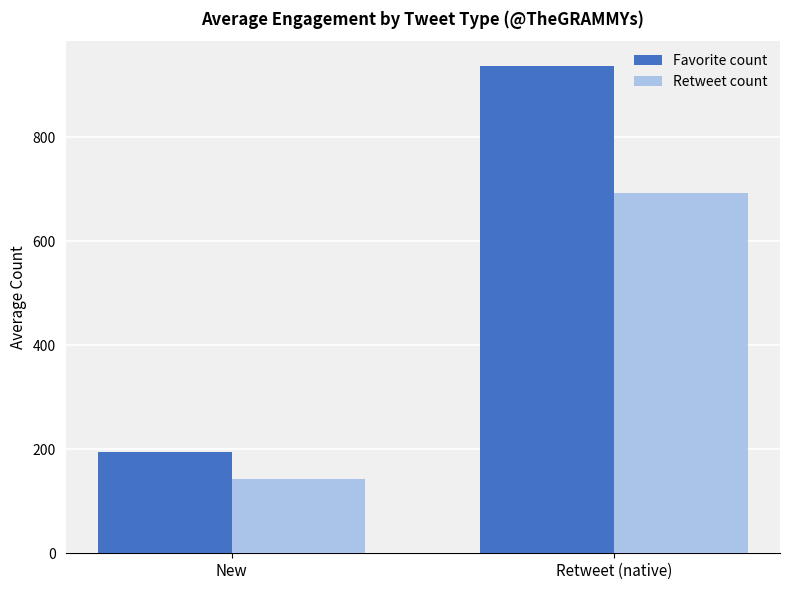

What is the total value across all series at New?

337.6